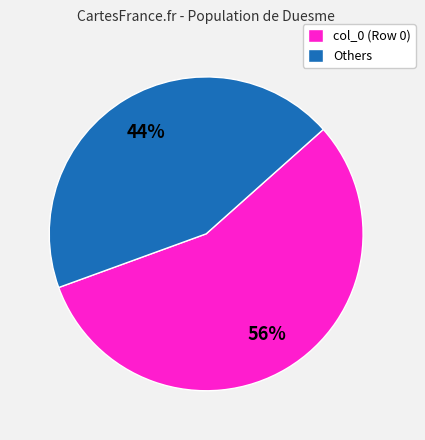

How many segments does this pie chart have?

2